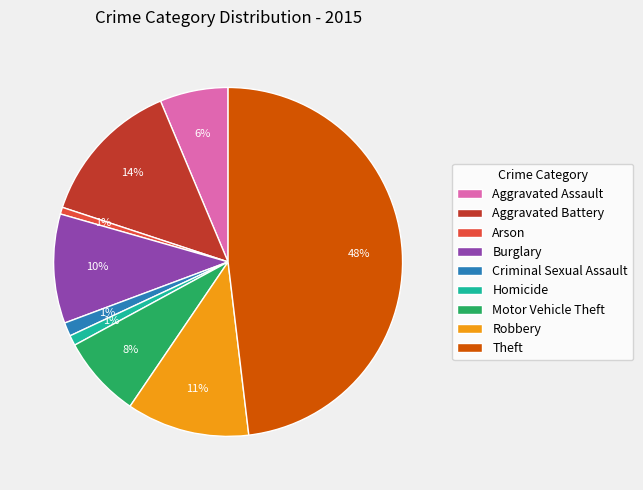

Does Motor Vehicle Theft account for over 50% of the chart?

No